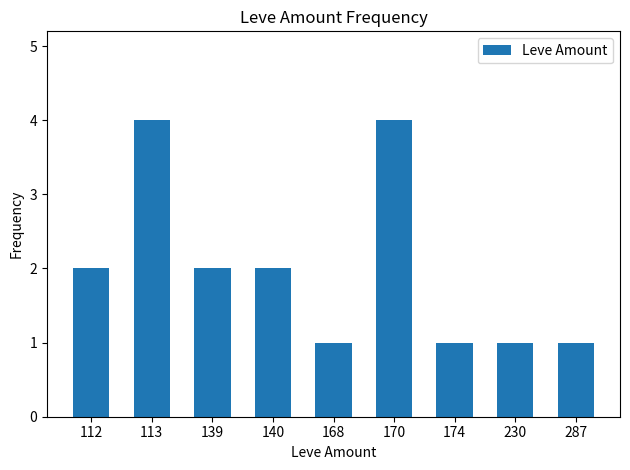

What is the smallest value displayed?

1